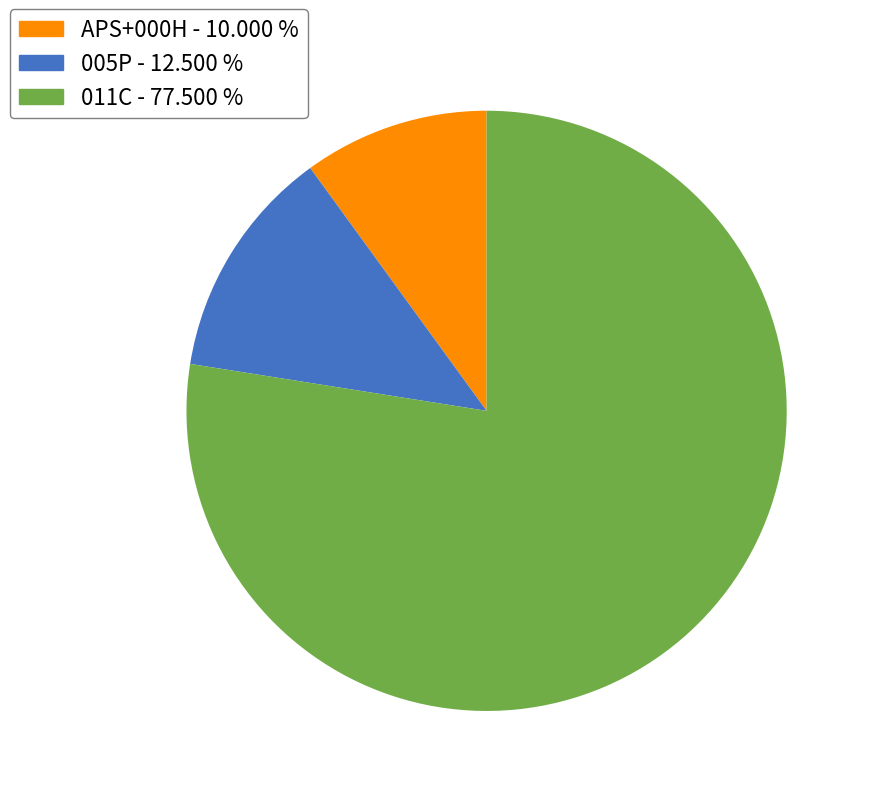

Is there a majority slice in this chart?

Yes